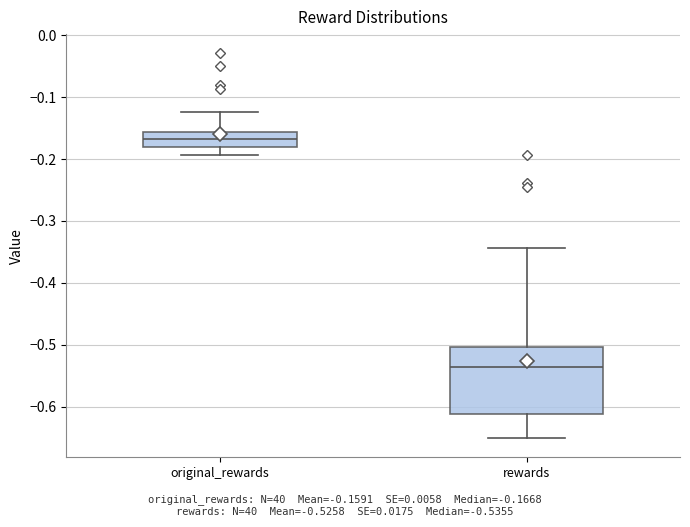

Where is the lower edge of the box for rewards on the y-axis? The values are not printed on the chart, so give them approximately, as read against the axis.

-0.61